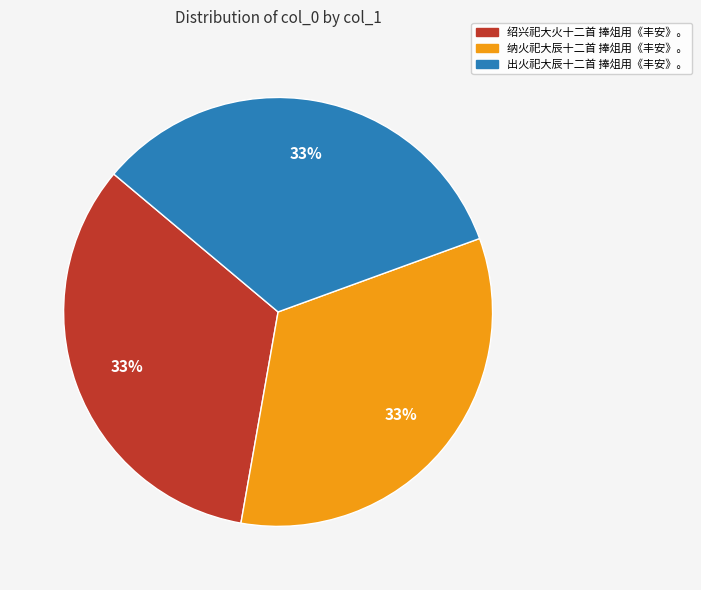

The 纳火祀大辰十二首 捧俎用《丰安》。 slice represents 33% of the pie. True or false?

True